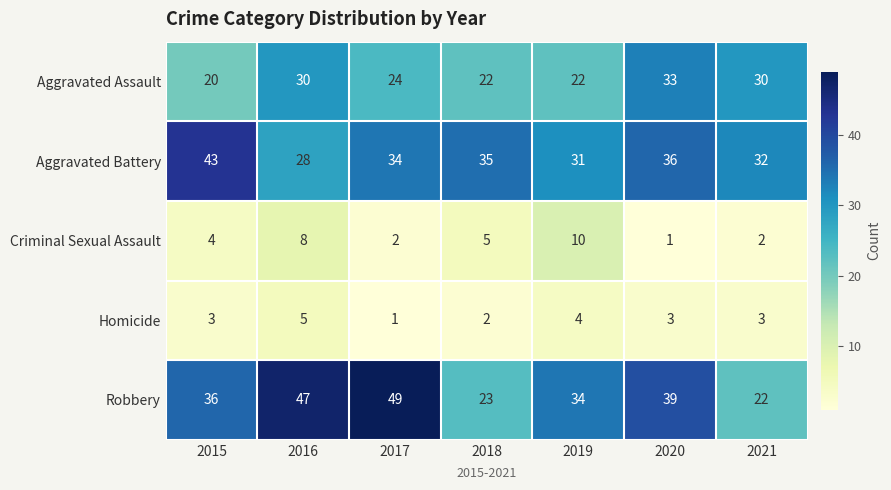

Between 2016 and 2018, which series saw the biggest shift?

Robbery